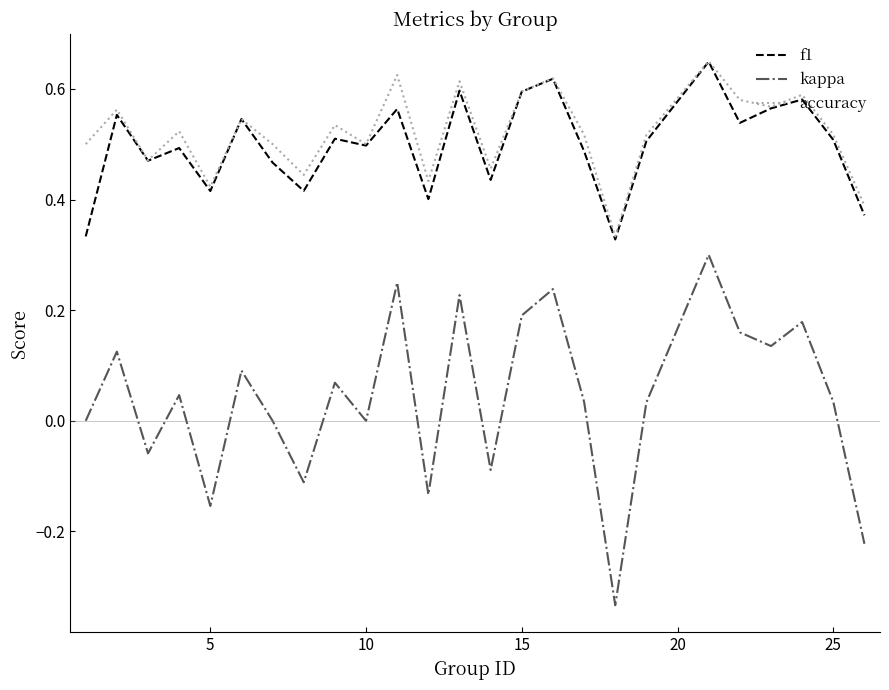

Which series has the widest spread of values?

kappa